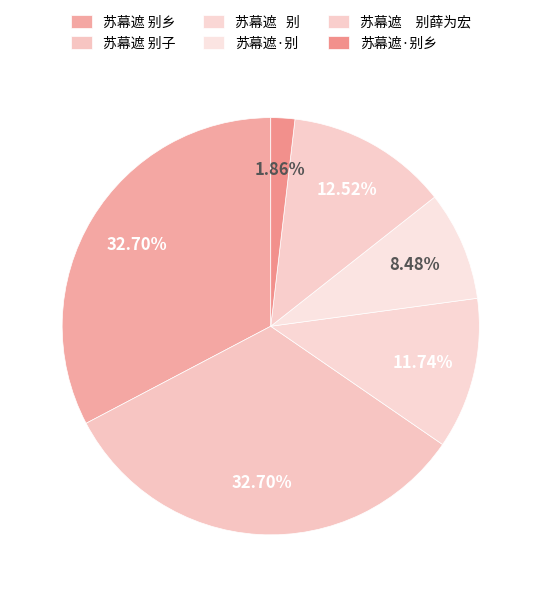

To the nearest percent, what portion does 苏幕遮·别乡 represent?

2%